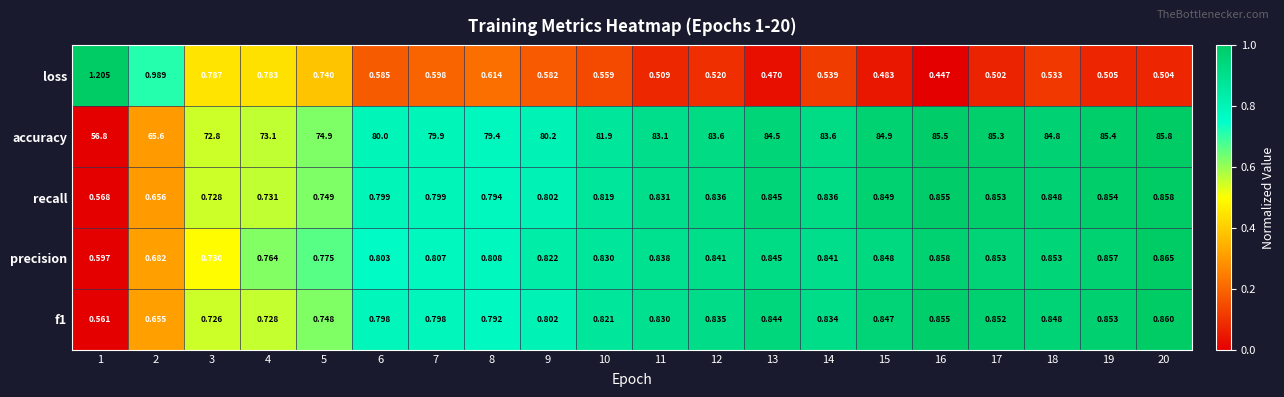

Rank the series at 19 from highest to lowest value.

accuracy, precision, recall, f1, loss